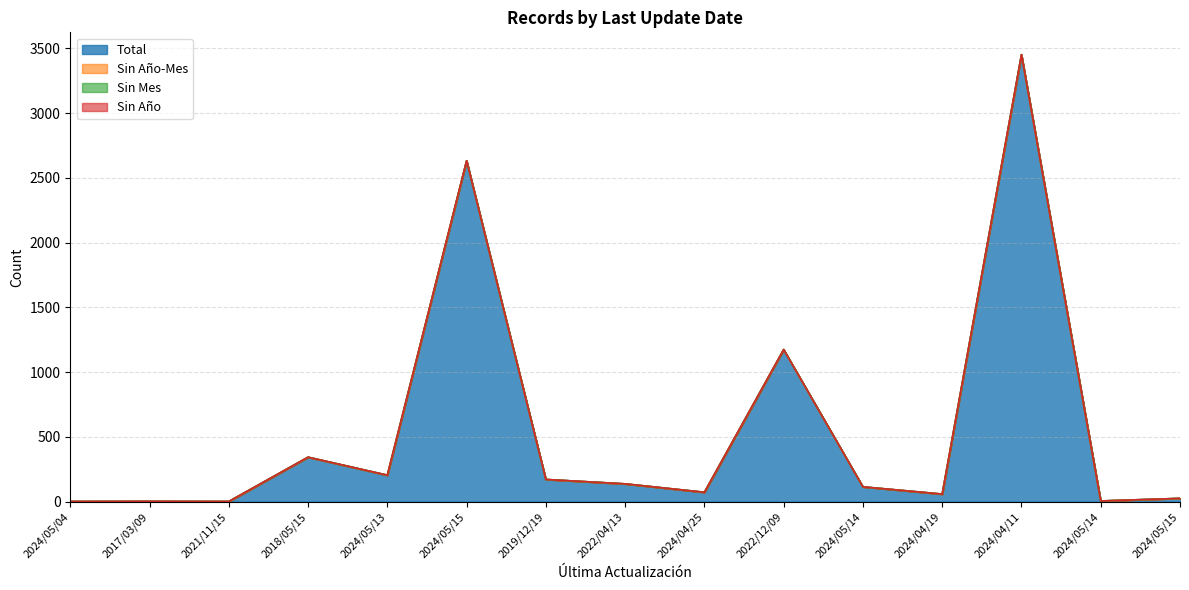

At how many categories does at least one series exceed 1374?

2